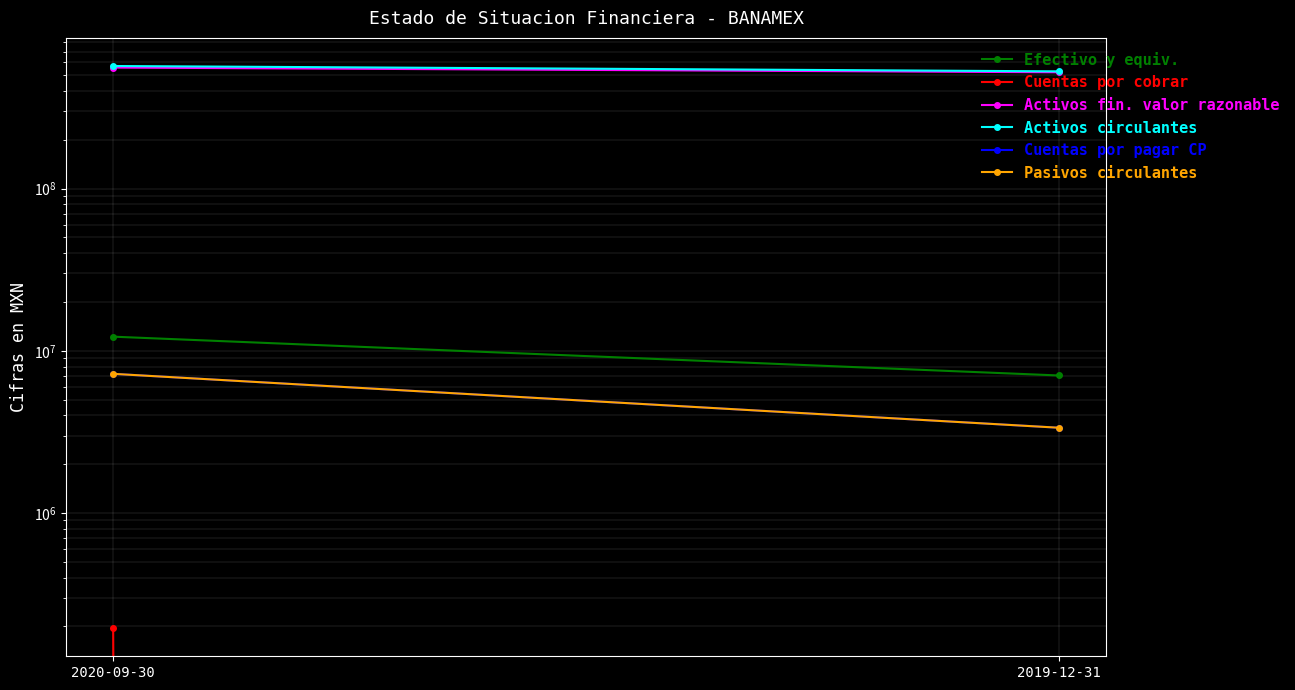

True or false: Cuentas por pagar CP has a value of 7215000 at 2020-09-30.

True